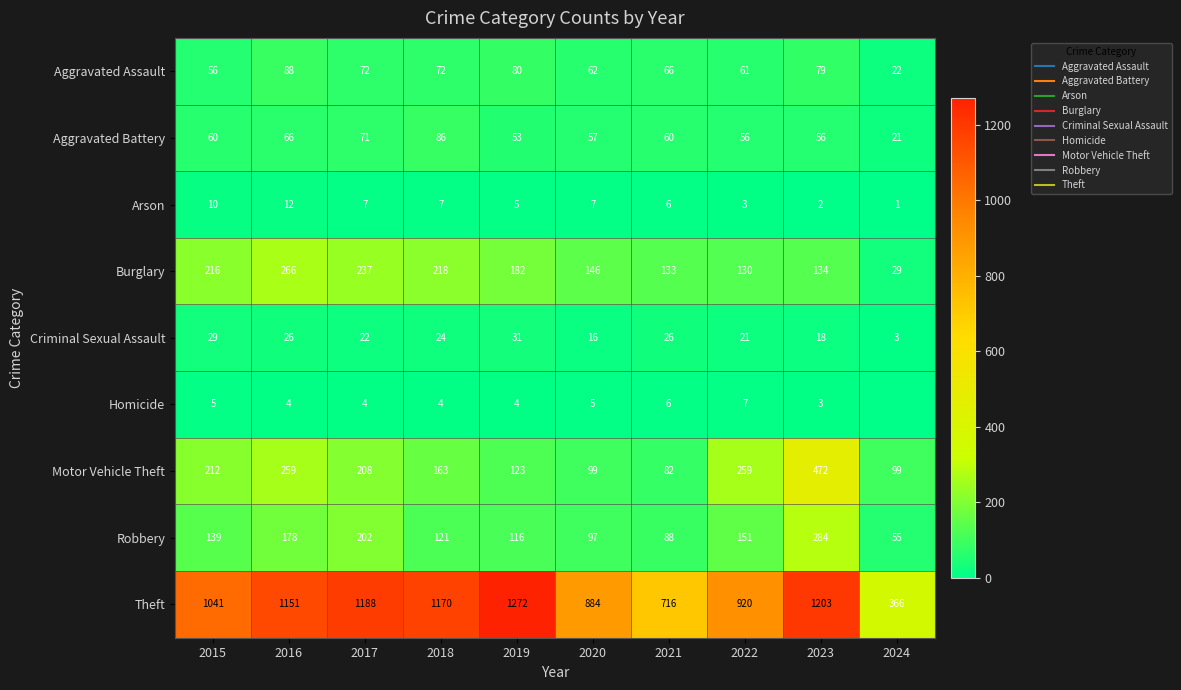

Rank the series at 2020 from lowest to highest value.

Homicide, Arson, Criminal Sexual Assault, Aggravated Battery, Aggravated Assault, Robbery, Motor Vehicle Theft, Burglary, Theft